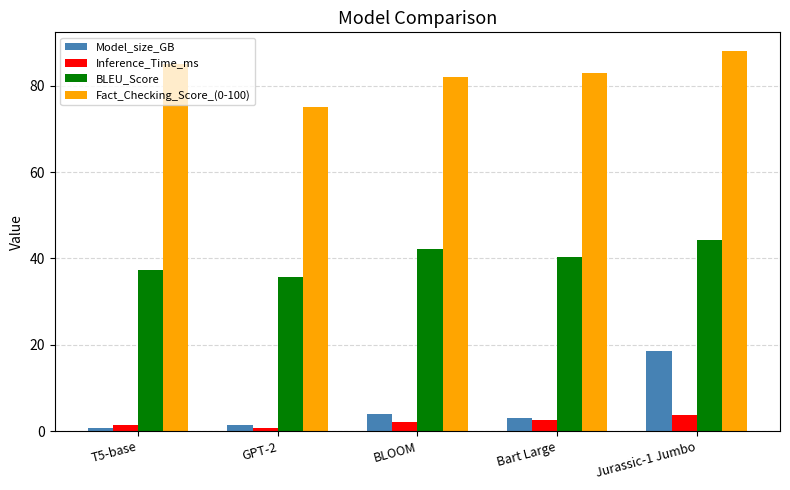

What is the difference between the Model_size_GB values at BLOOM and T5-base?

3.2